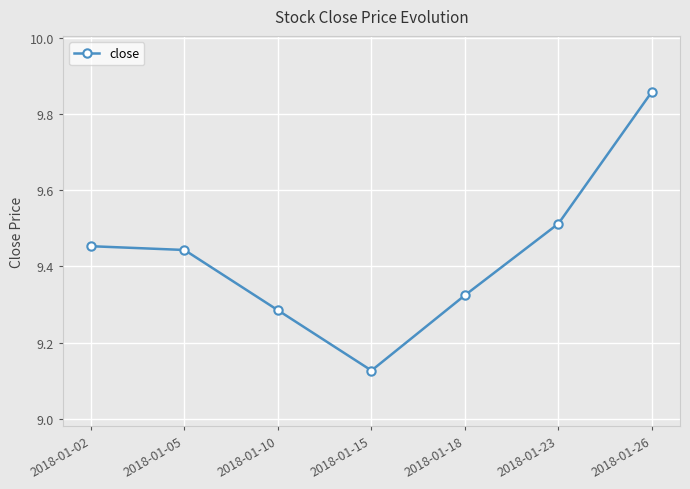

Does the chart display data point markers on the line(s)?

Yes